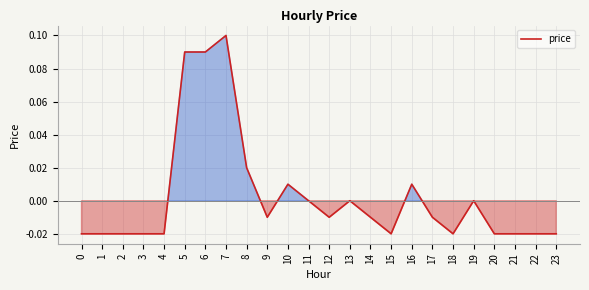

How many lines are shown in the chart?

1